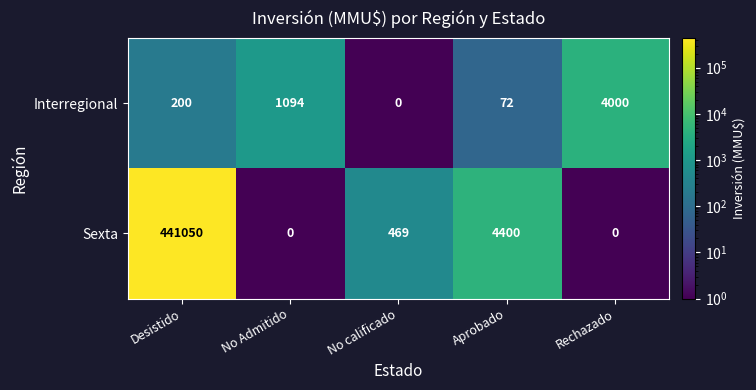

List the series in order of their overall mean, lowest first.

Interregional, Sexta